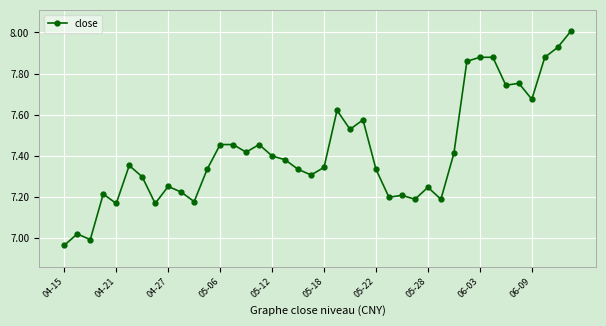

What is the difference between the maximum and minimum values?

1.0